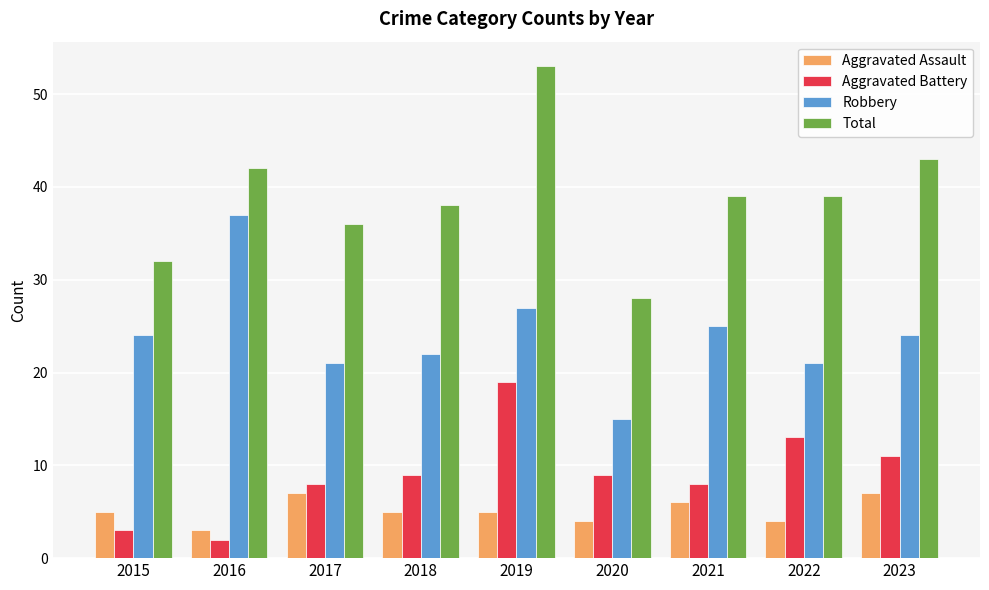

What is the sum of the Robbery values at 2022 and 2016?

58